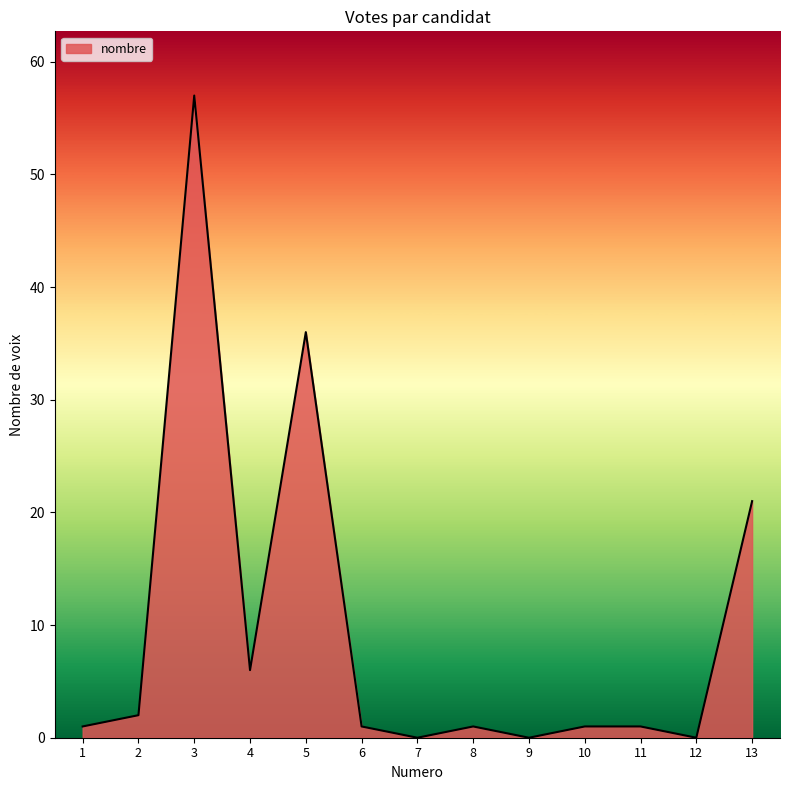

The value at 7 is 33. True or false?

False